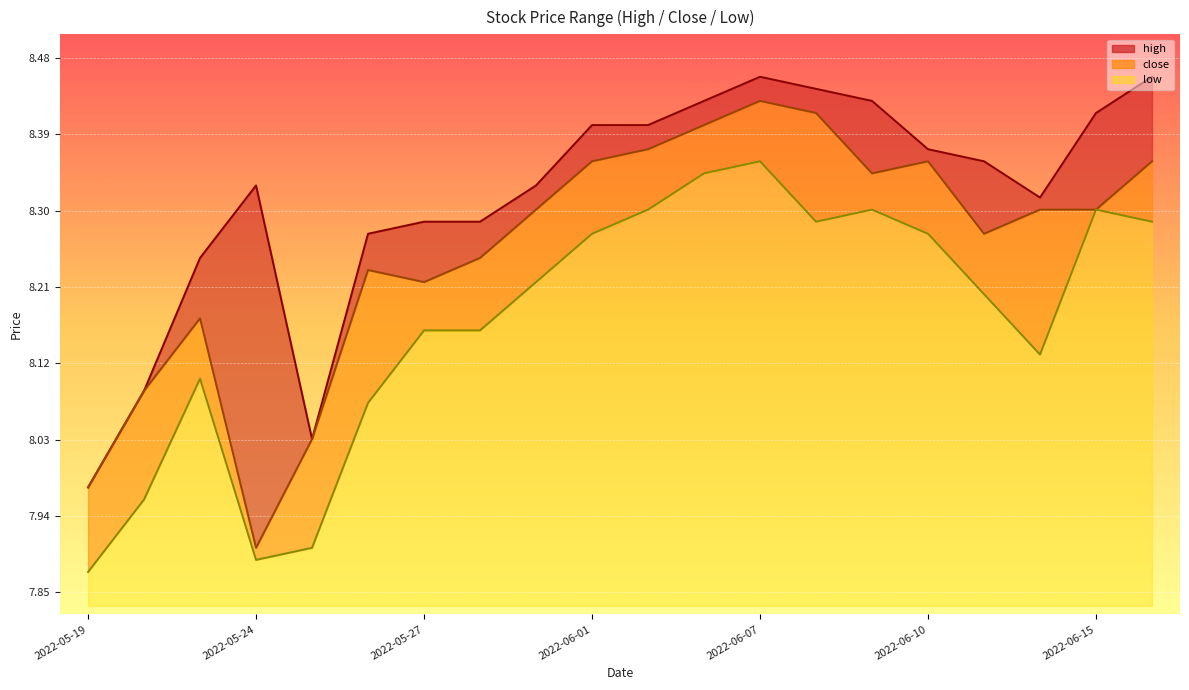

What is the value of the close point at the 16th from the left?

8.4